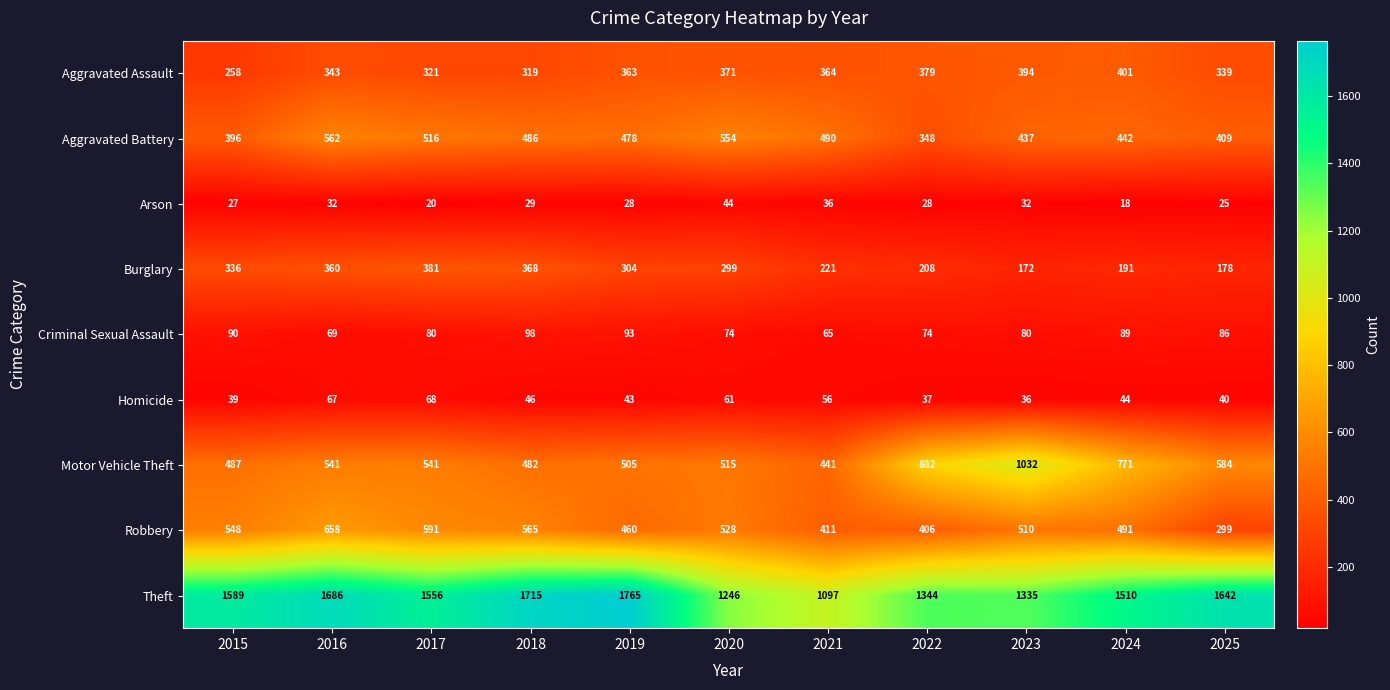

True or false: Criminal Sexual Assault has a value of 80 at 2017.

True